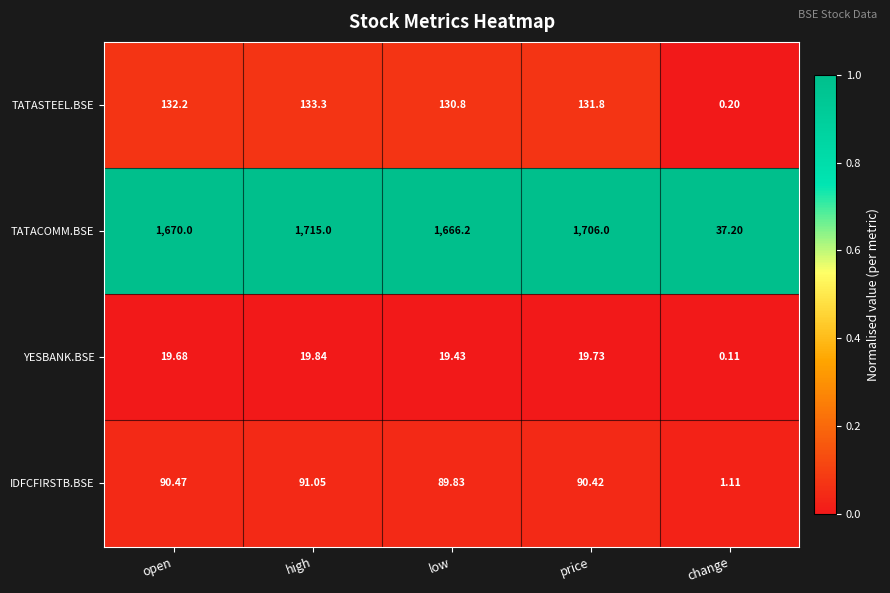

Rank the series at high from lowest to highest value.

YESBANK.BSE, IDFCFIRSTB.BSE, TATASTEEL.BSE, TATACOMM.BSE